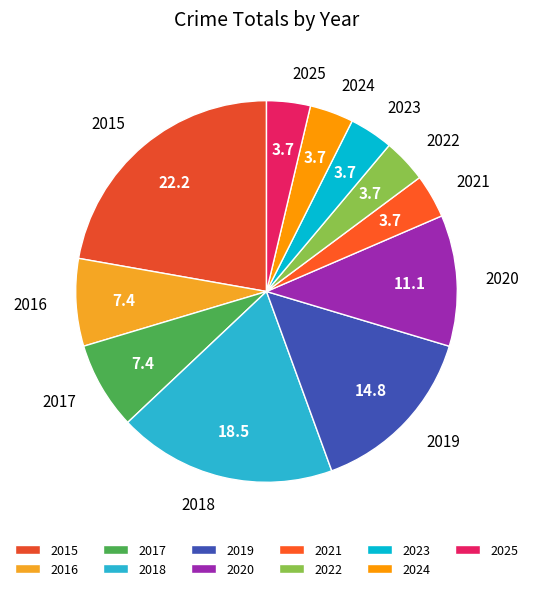

What is the largest slice in the pie chart?

2015